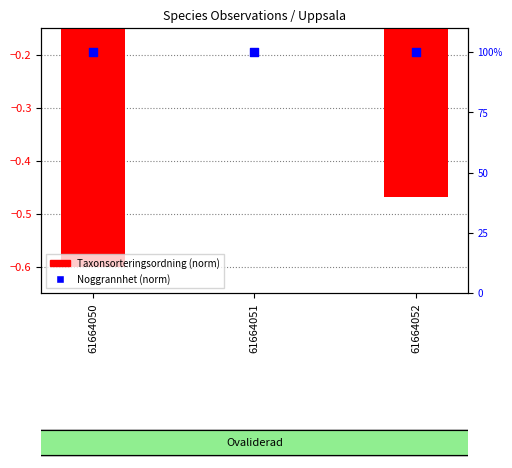

Which series has the largest total across all categories?

Noggrannhet (norm)